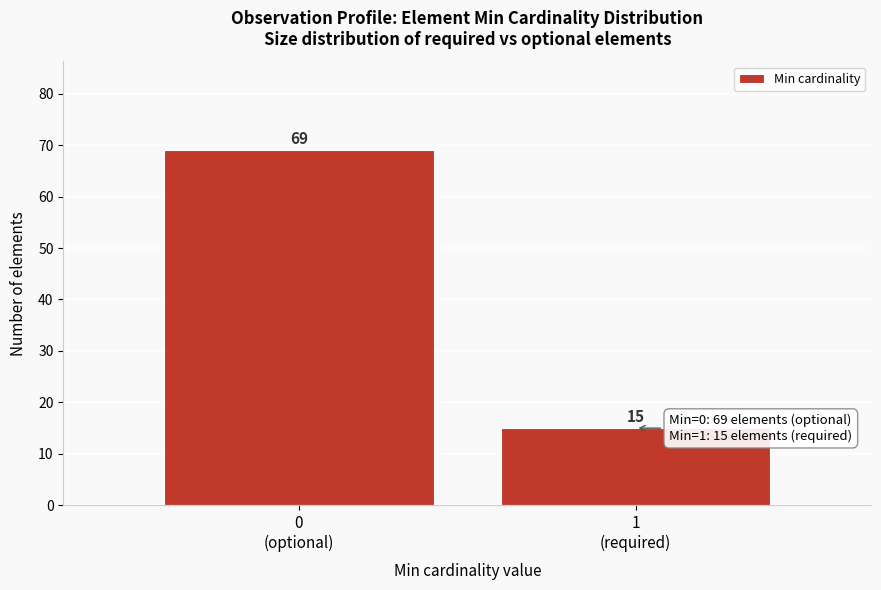

Reading right to left, what are all the values shown in this chart?

15	69